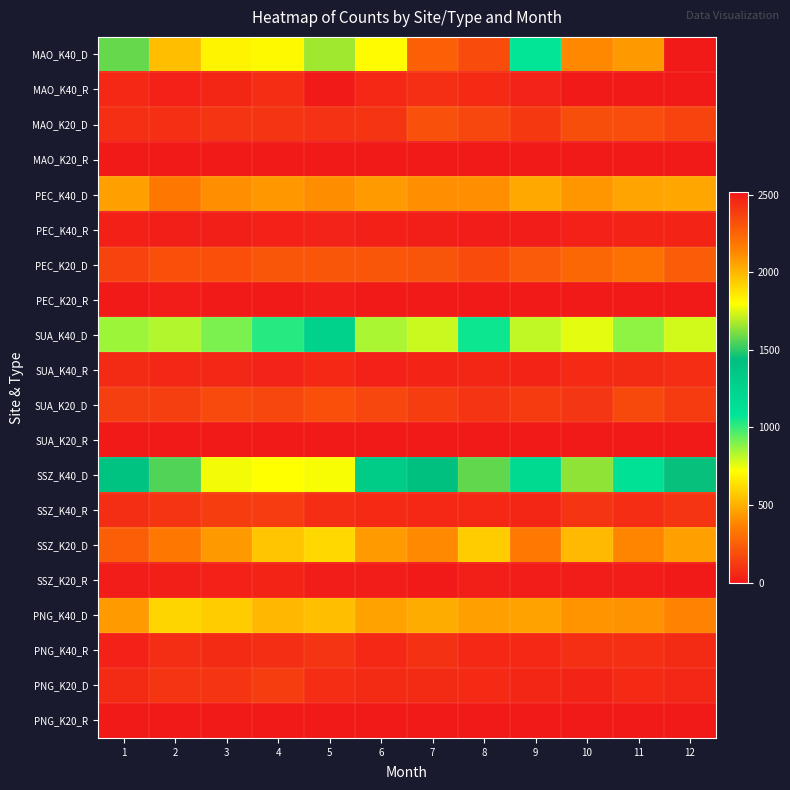

Reading right to left, list all the values displayed in this chart.

MAO_K40_D: 12=2515	11=2081	10=2128	9=1073	8=2336	7=2264	6=1803	5=1664	4=1810	3=1823	2=1977	1=1578
MAO_K40_R: 12=8	11=9	10=8	9=39	8=59	7=81	6=55	5=4	4=69	3=47	2=31	1=56
MAO_K20_D: 12=154	11=186	10=188	9=112	8=159	7=201	6=103	5=93	4=100	3=101	2=81	1=83
MAO_K20_R: 12=0	11=0	10=1	9=0	8=0	7=2	6=2	5=0	4=5	3=0	2=0	1=1
PEC_K40_D: 12=474	11=462	10=425	9=478	8=404	7=403	6=438	5=401	4=431	3=404	2=335	1=452
PEC_K40_R: 12=41	11=44	10=31	9=11	8=14	7=22	6=27	5=37	4=31	3=23	2=23	1=27
PEC_K20_D: 12=245	11=310	10=276	9=233	8=180	7=216	6=219	5=219	4=219	3=195	2=193	1=154
PEC_K20_R: 12=2	11=5	10=9	9=3	8=2	7=5	6=7	5=16	4=7	3=5	2=10	1=6
SUA_K40_D: 12=784	11=875	10=757	9=809	8=1060	7=793	6=839	5=1268	4=1022	3=907	2=828	1=858
SUA_K40_R: 12=71	11=66	10=62	9=42	8=48	7=44	6=31	5=55	4=38	3=53	2=50	1=66
SUA_K20_D: 12=118	11=171	10=107	9=122	8=103	7=131	6=161	5=196	4=166	3=174	2=137	1=133
SUA_K20_R: 12=0	11=0	10=1	9=1	8=0	7=1	6=0	5=0	4=2	3=1	2=0	1=3
SSZ_K40_D: 12=1448	11=1113	10=1640	9=1191	8=1576	7=1427	6=1310	5=1788	4=1796	3=1780	2=1551	1=1402
SSZ_K40_R: 12=101	11=71	10=98	9=46	8=56	7=56	6=63	5=72	4=124	3=131	2=101	1=76
SSZ_K20_D: 12=452	11=378	10=522	9=339	8=577	7=391	6=442	5=613	4=558	3=433	2=337	1=249
SSZ_K20_R: 12=5	11=17	10=13	9=10	8=20	7=9	6=17	5=16	4=44	3=32	2=20	1=13
PNG_K40_D: 12=371	11=413	10=418	9=460	8=454	7=488	6=459	5=537	4=520	3=575	2=602	1=441
PNG_K40_R: 12=64	11=80	10=83	9=55	8=56	7=87	6=58	5=102	4=75	3=68	2=77	1=32
PNG_K20_D: 12=54	11=60	10=44	9=48	8=59	7=67	6=64	5=70	4=129	3=98	2=94	1=68
PNG_K20_R: 12=0	11=1	10=1	9=1	8=3	7=4	6=2	5=1	4=2	3=6	2=1	1=3